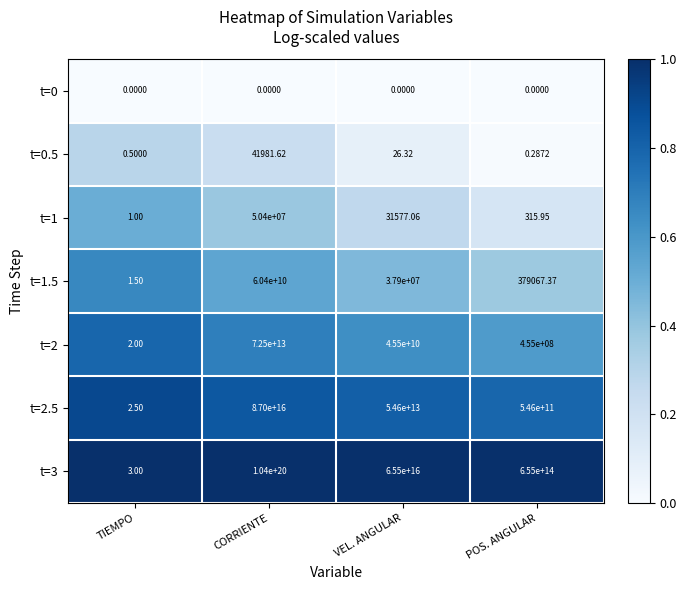

Which series changed the most between TIEMPO and VEL. ANGULAR?

t=3